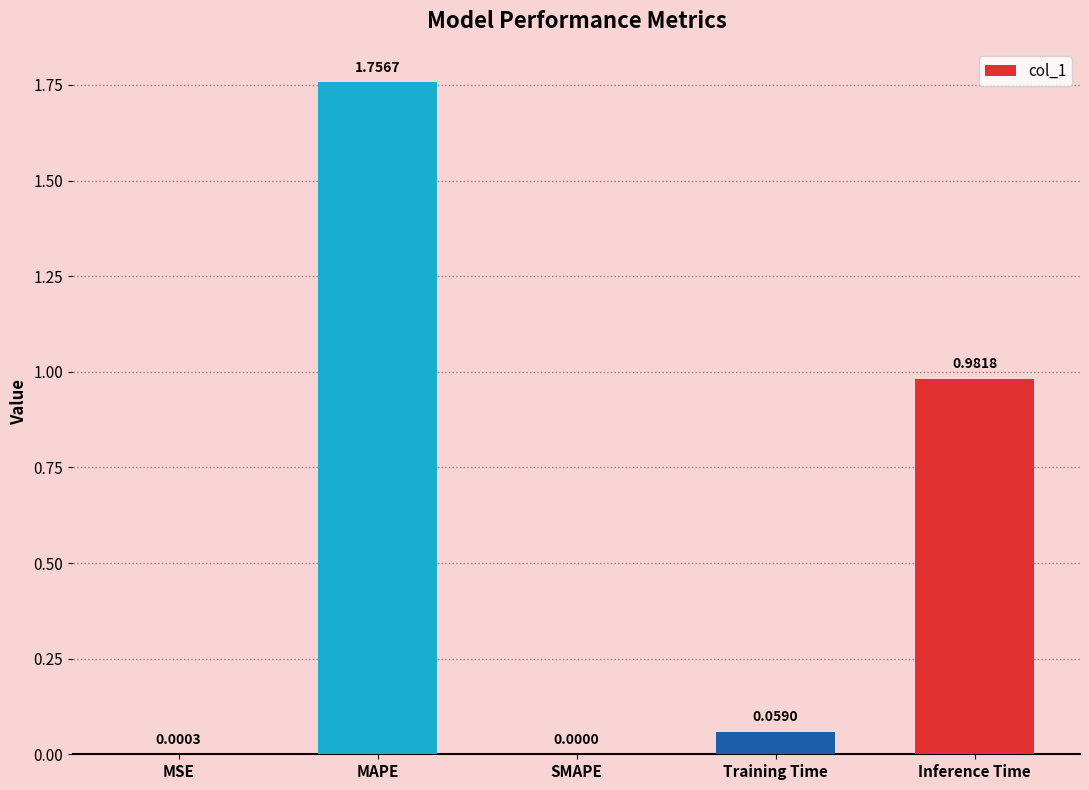

Where is the data nearest to the value 0?

SMAPE